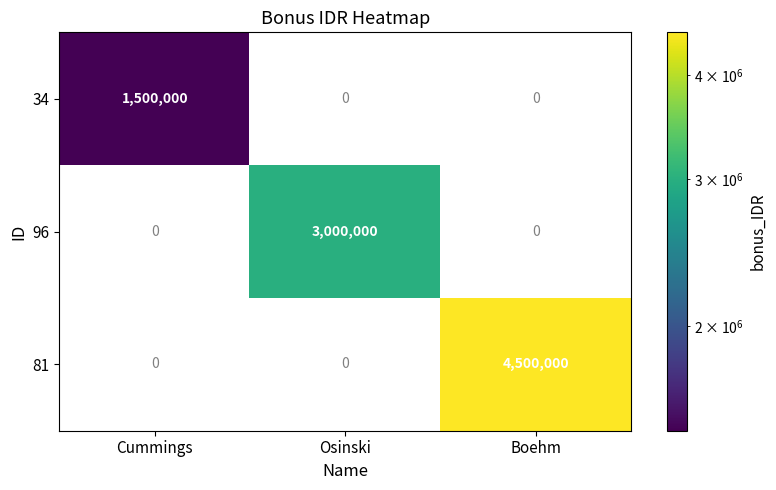

List the series in order of their overall mean, highest first.

81, 96, 34